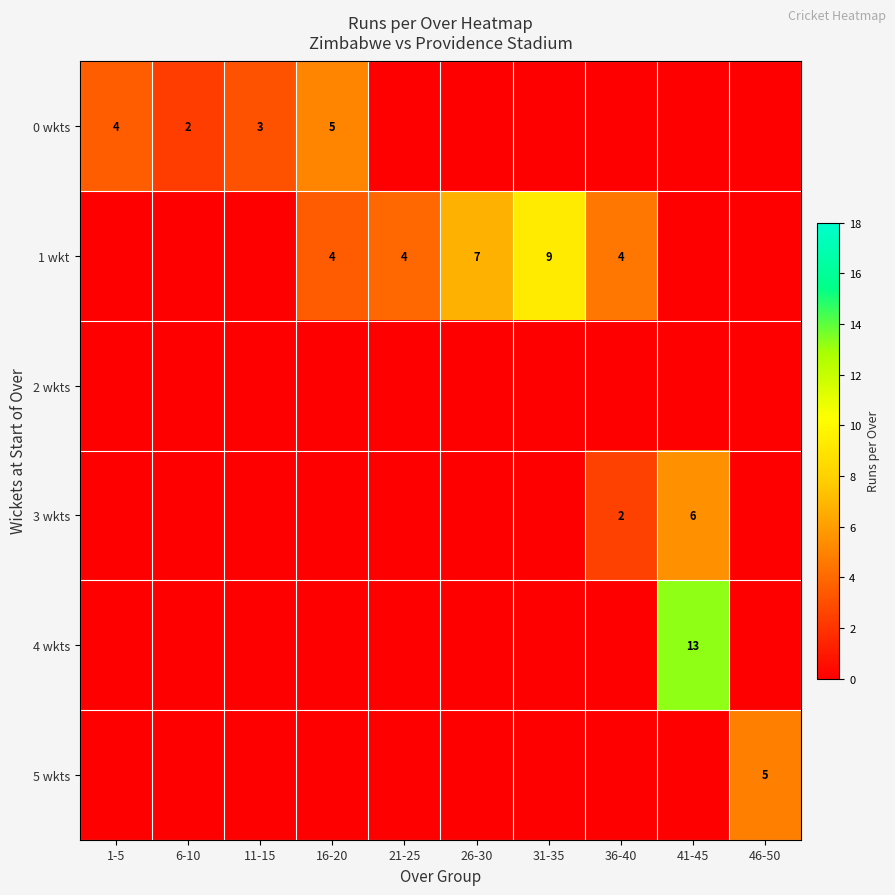

True or false: 3 wkts has a value of 3 at 41-45.

False